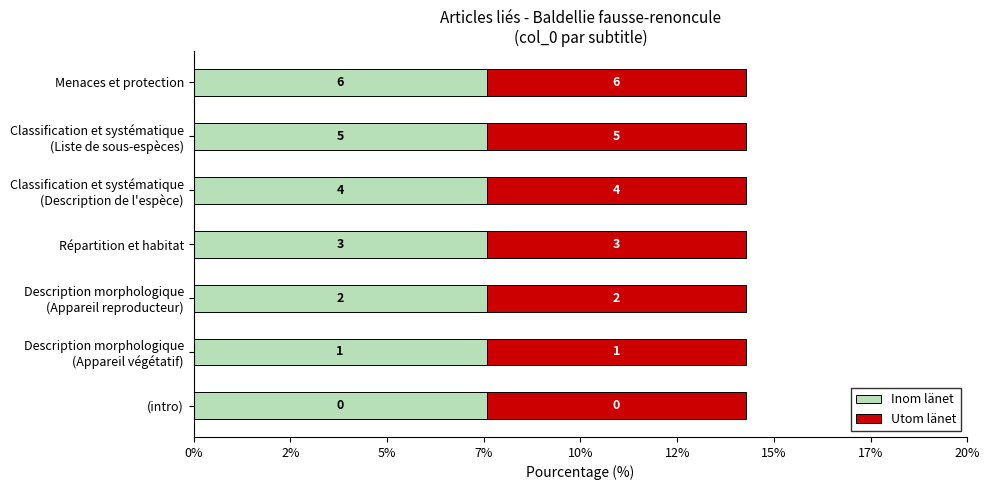

What are all the series names shown in the legend?

Inom länet, Utom länet